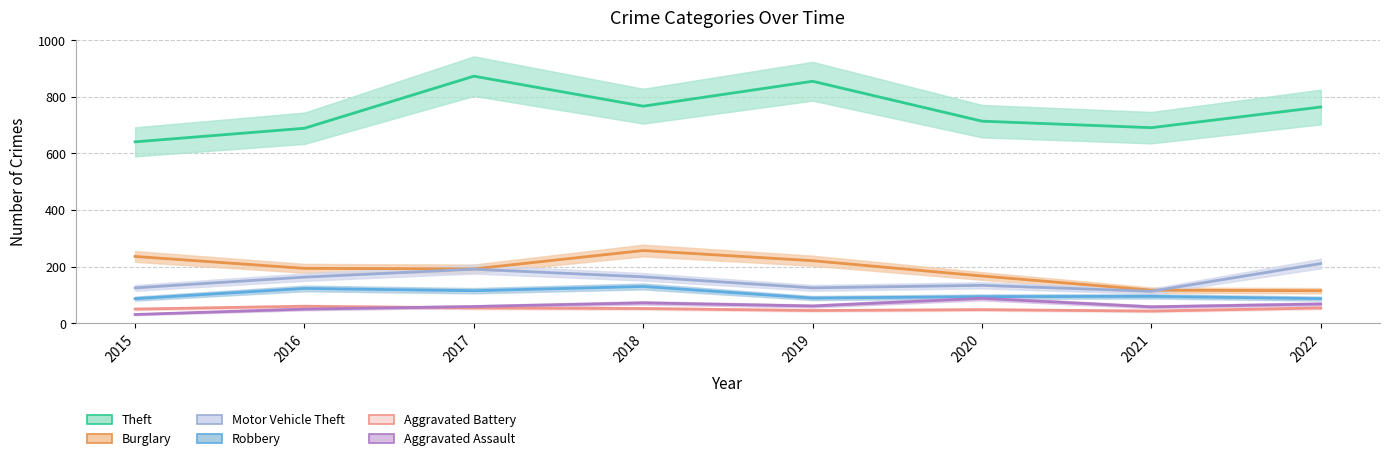

True or false: Theft has more than 0 interior local peaks.

True